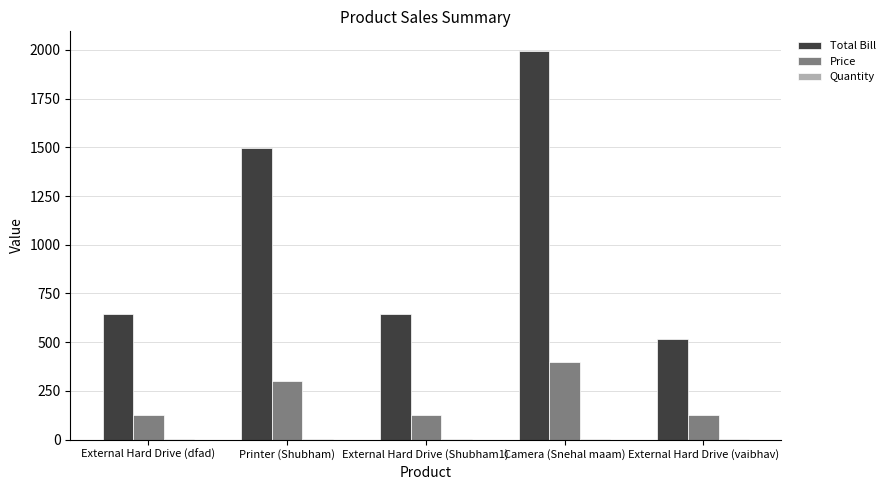

What is the maximum value for Price?

399